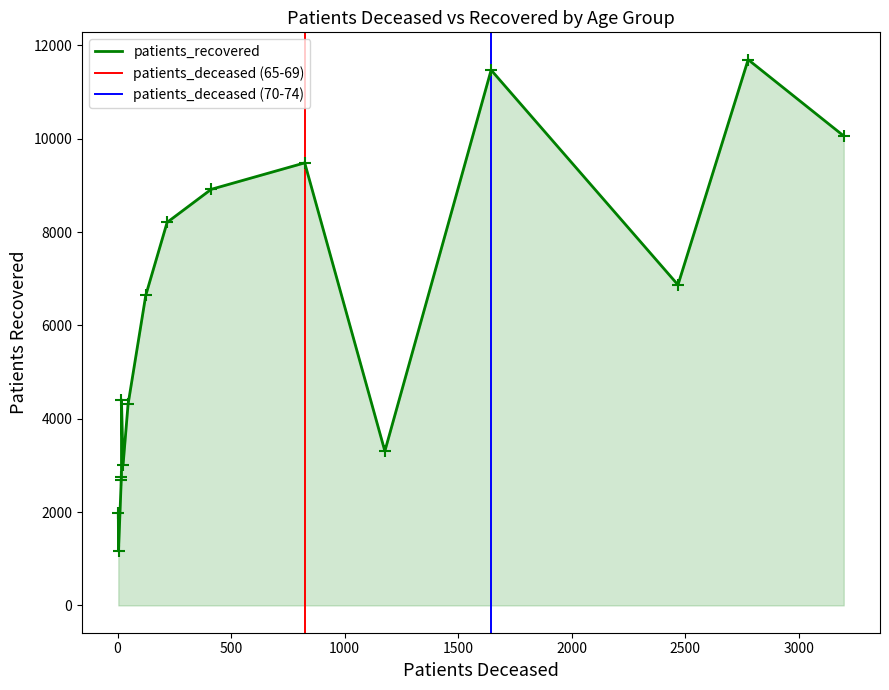

True or false: patients_deceased and patients_recovered intersect in this chart.

False